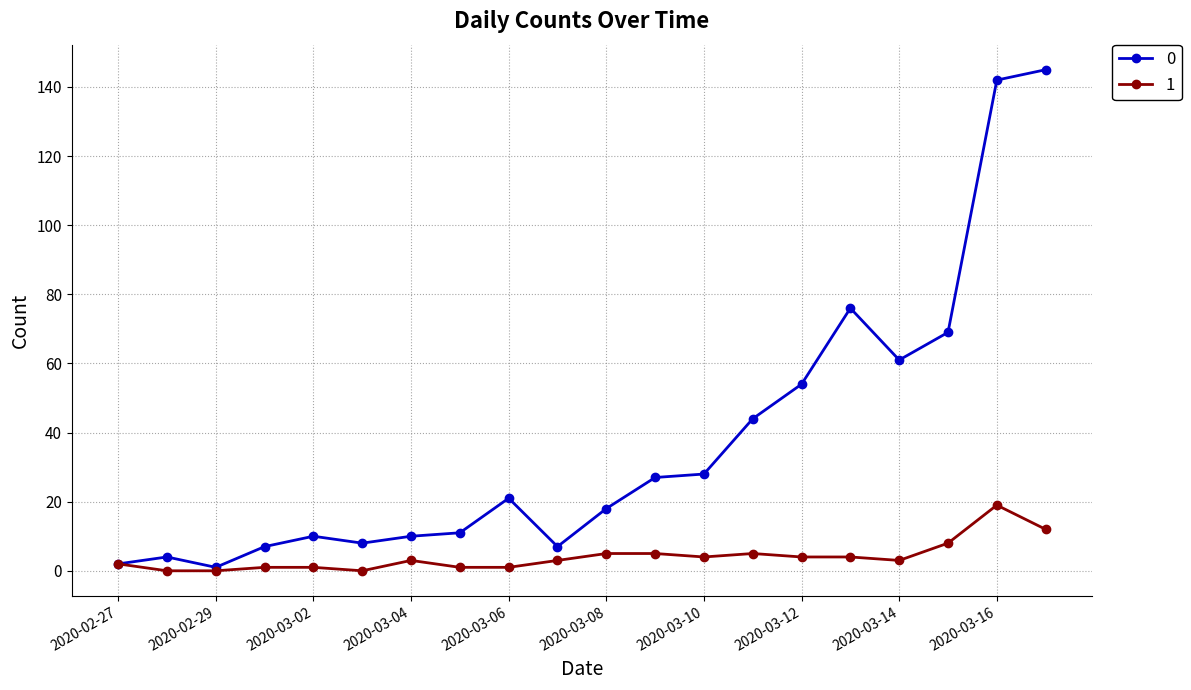

True or false: 1 has more than 2 points higher than both neighbors.

True